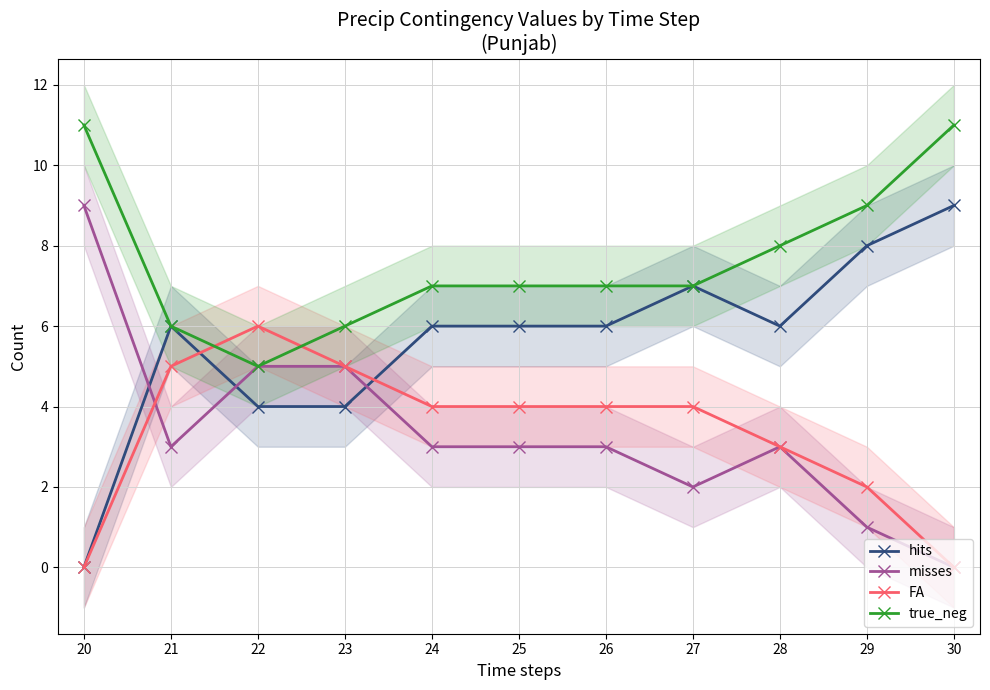

What is the sum of the hits values at 21 and 27?

13